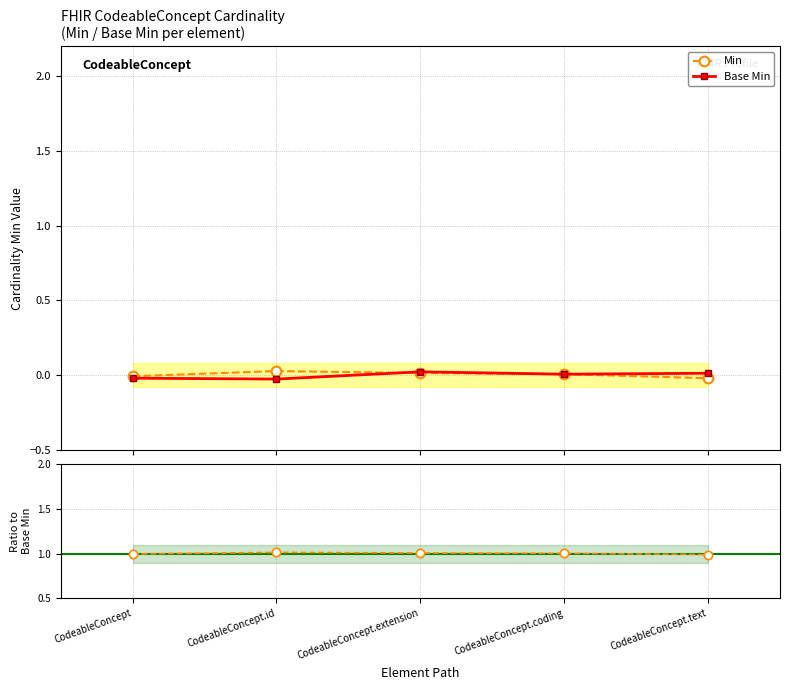

What are all the series names shown in the legend?

Min, Base Min